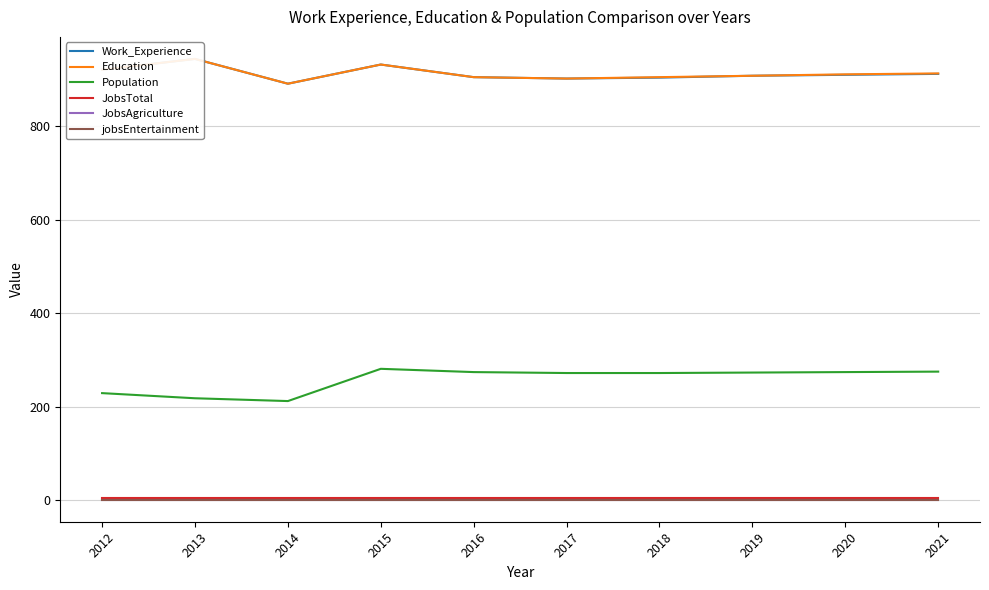

Rank the series at 2016 from lowest to highest value.

JobsAgriculture, jobsEntertainment, JobsTotal, Population, Work_Experience, Education